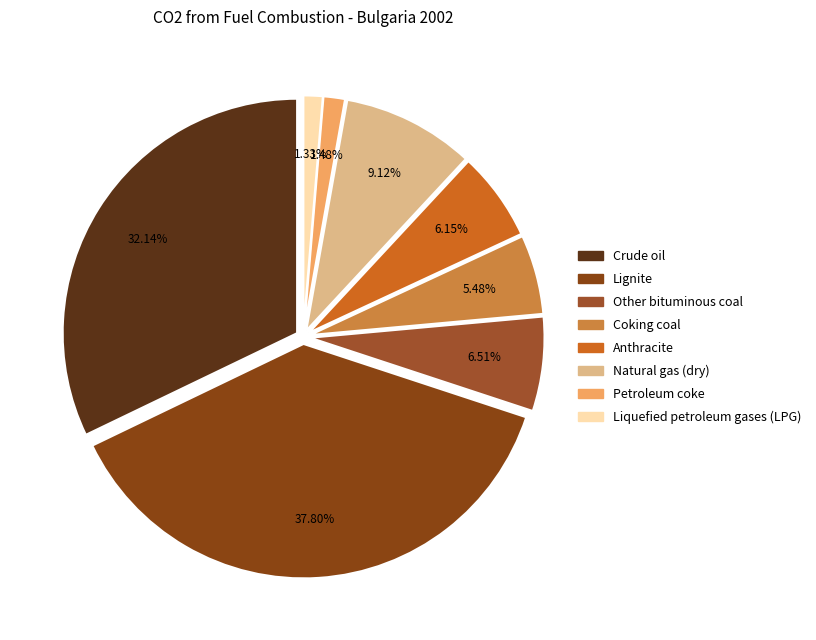

Combined, what portion of the pie is Crude oil and Anthracite?

38.3%